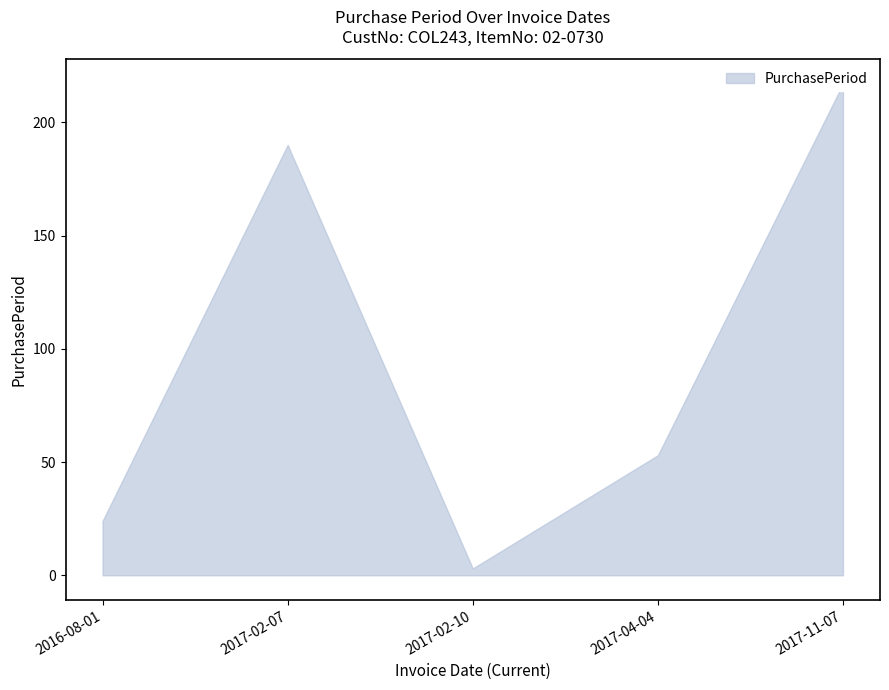

What is the label of the 4th point from the left?

2017-04-04